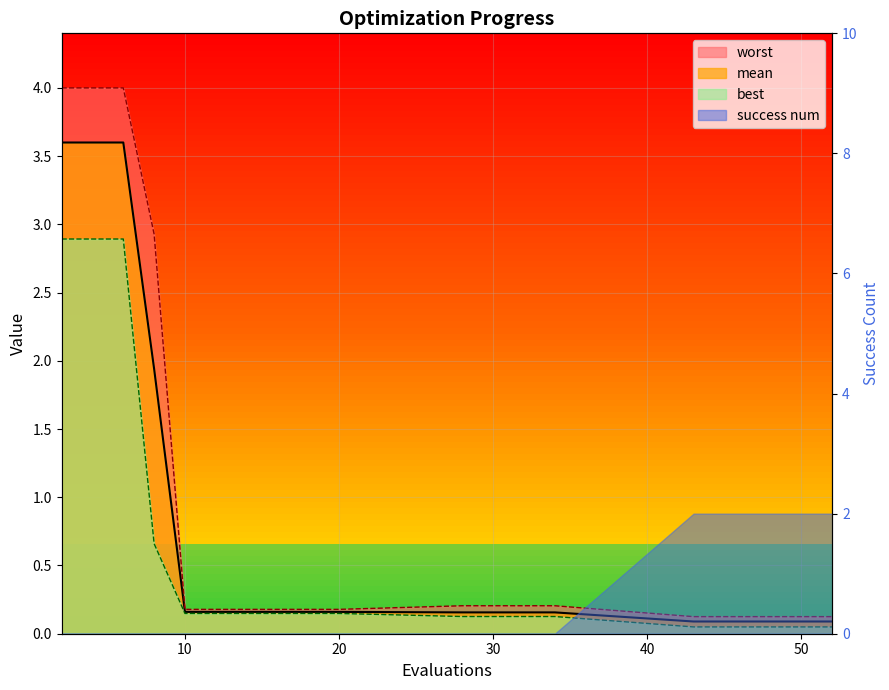

Rank the series at 14 from lowest to highest value.

best, mean, worst